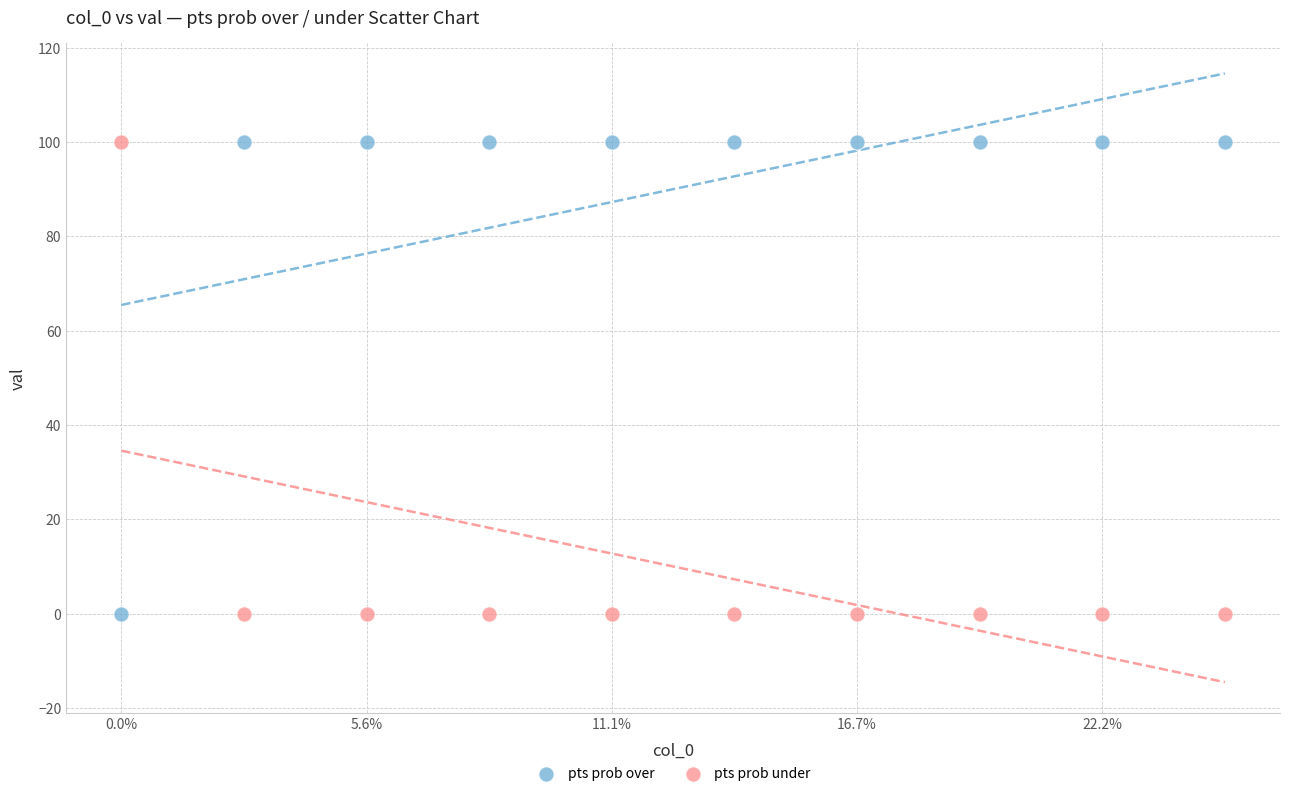

Across all data points, what is the range of Y values (max minus min)?

100